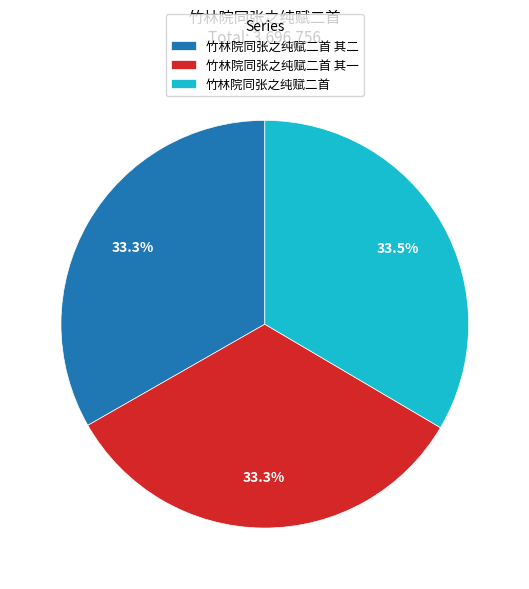

To the nearest percent, what is the combined percentage of 竹林院同张之纯赋二首 and 竹林院同张之纯赋二首 其二?

67%